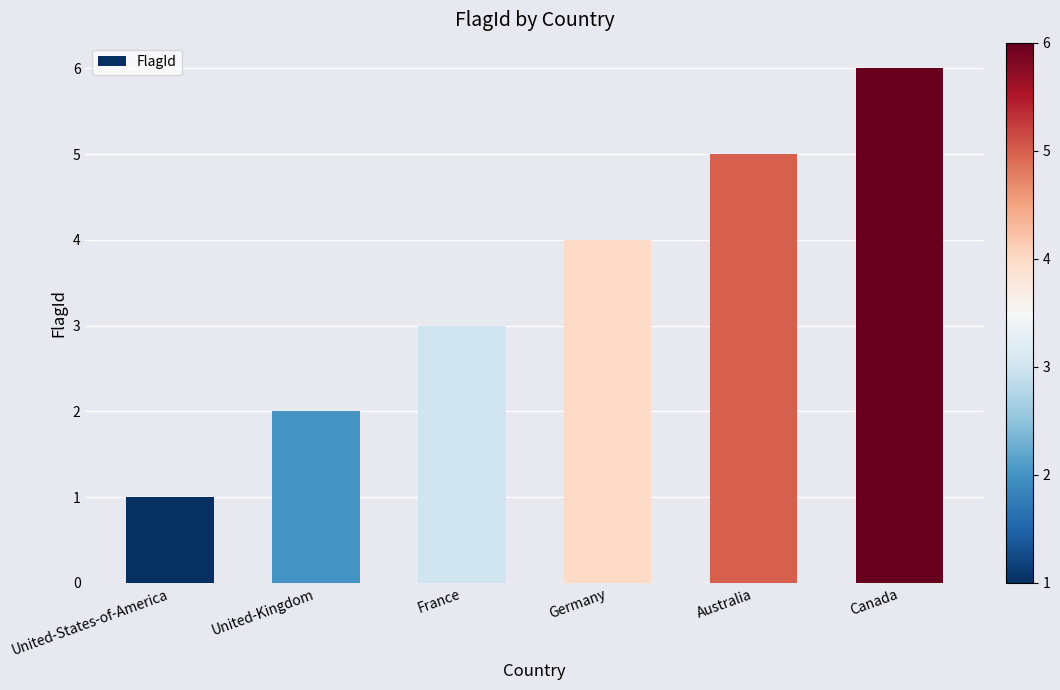

At which category does the chart reach its minimum across all series?

United-States-of-America